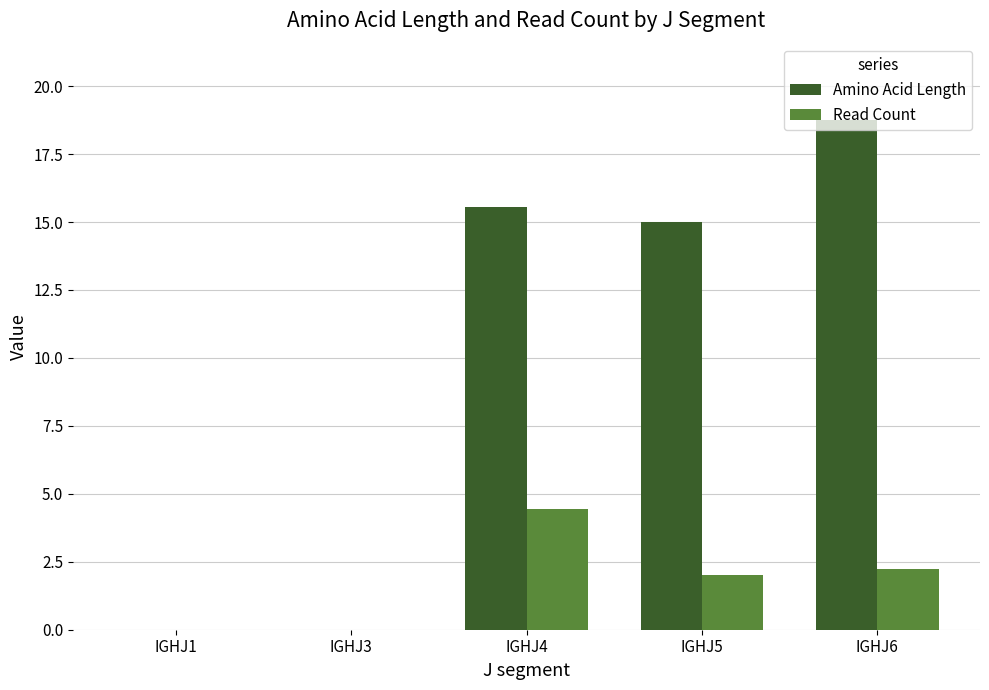

Is the value of Read Count at IGHJ1 greater than the value of Amino Acid Length at IGHJ4?

No